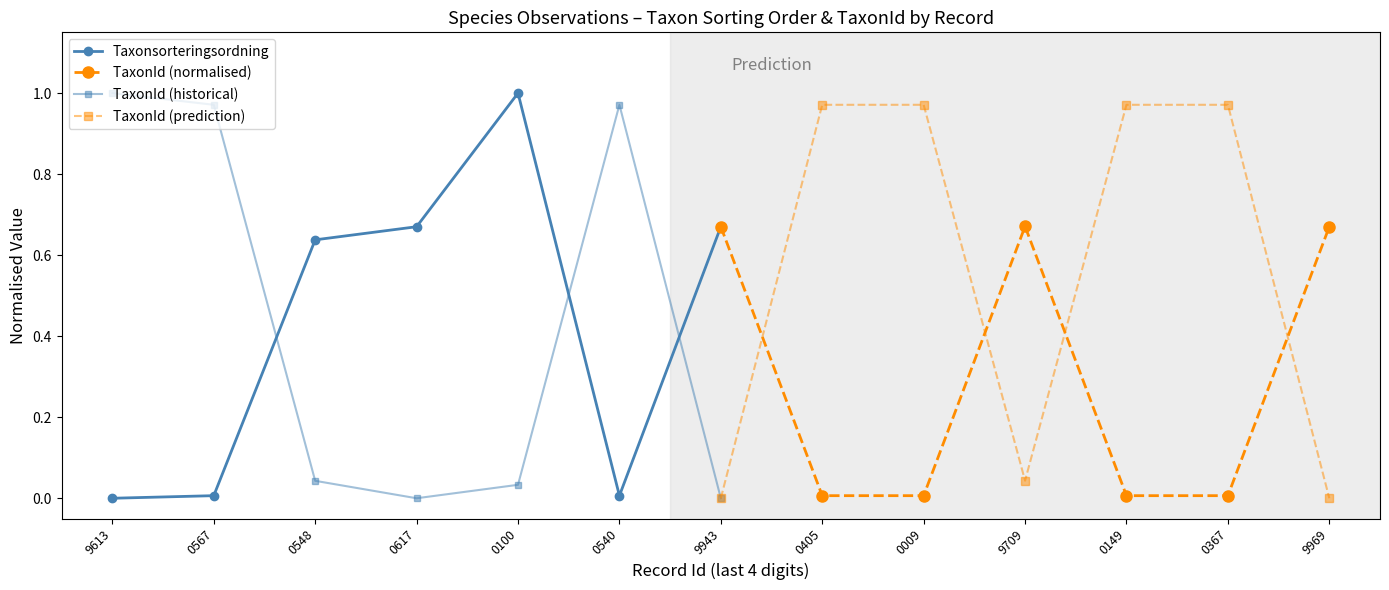

Is the value of TaxonId (historical) at 9943 greater than the value of Taxonsorteringsordning at 0617?

No